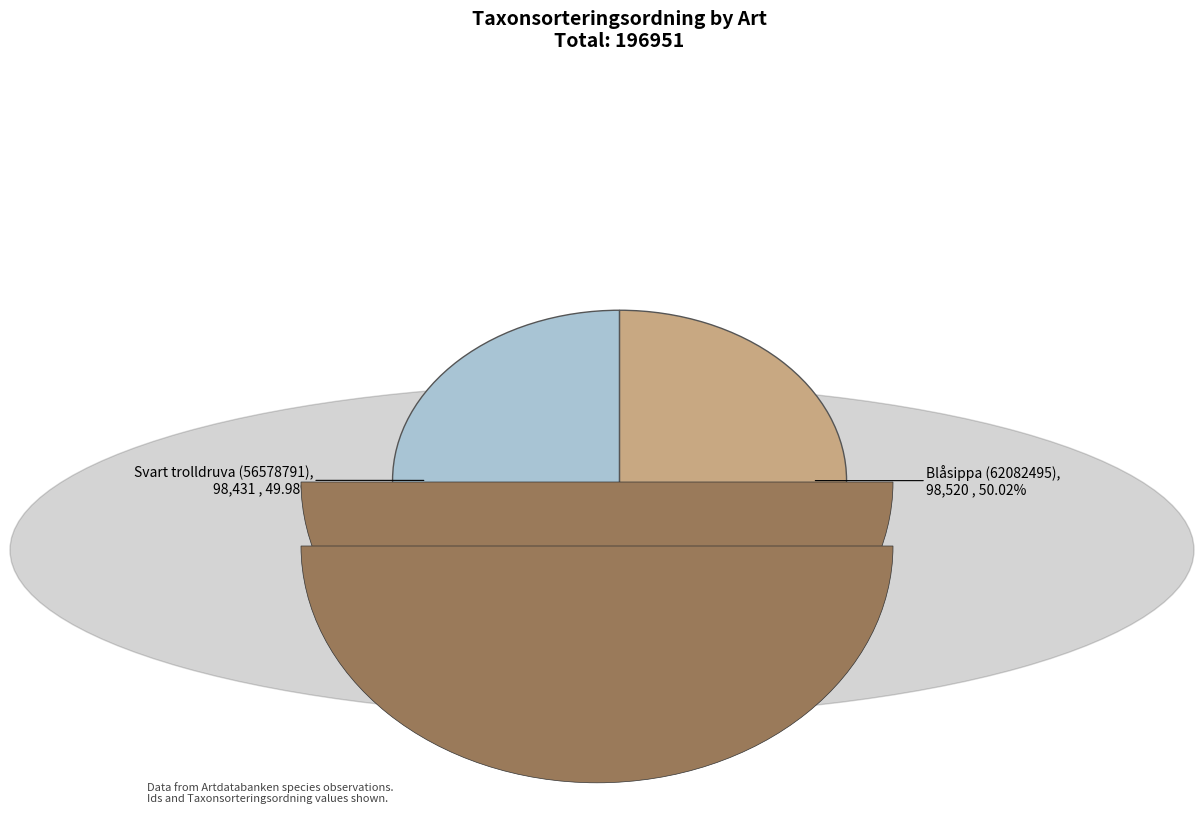

Is there a majority slice in this chart?

Yes